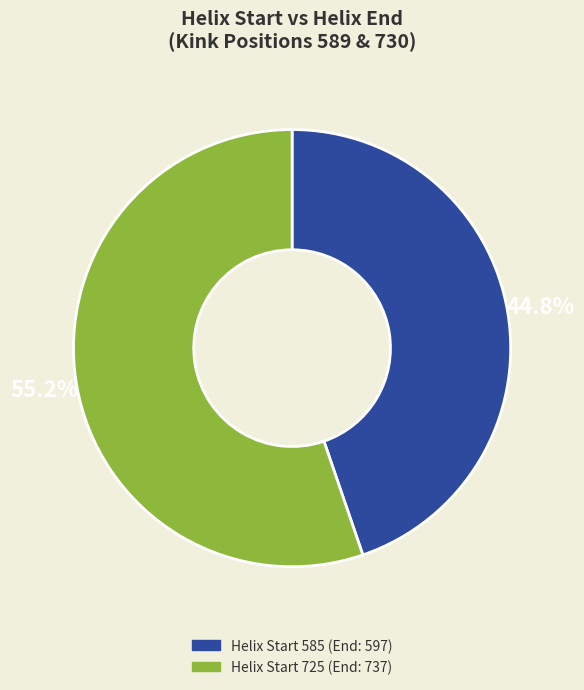

Is there a majority slice in this chart?

Yes